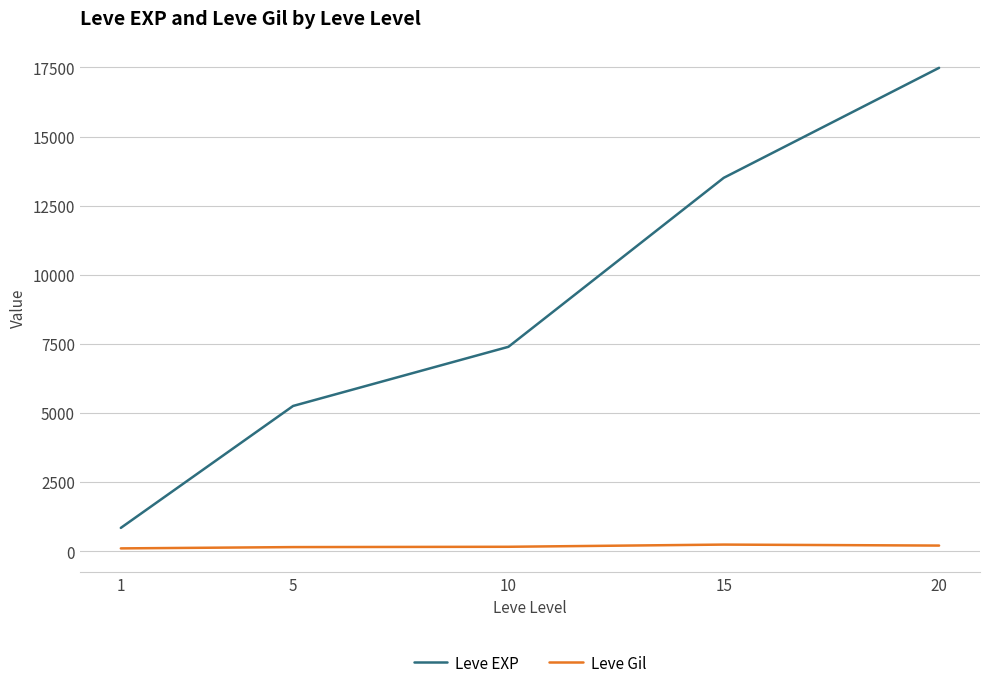

List the labels in order of Leve EXP value, largest first.

20, 15, 10, 5, 1